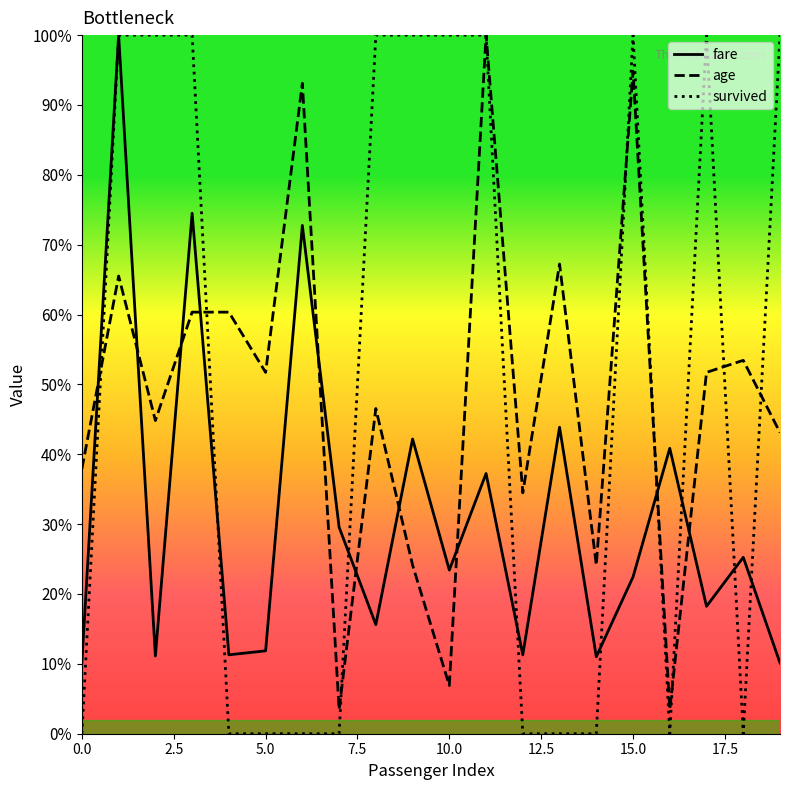

How many lines are shown in the chart?

3